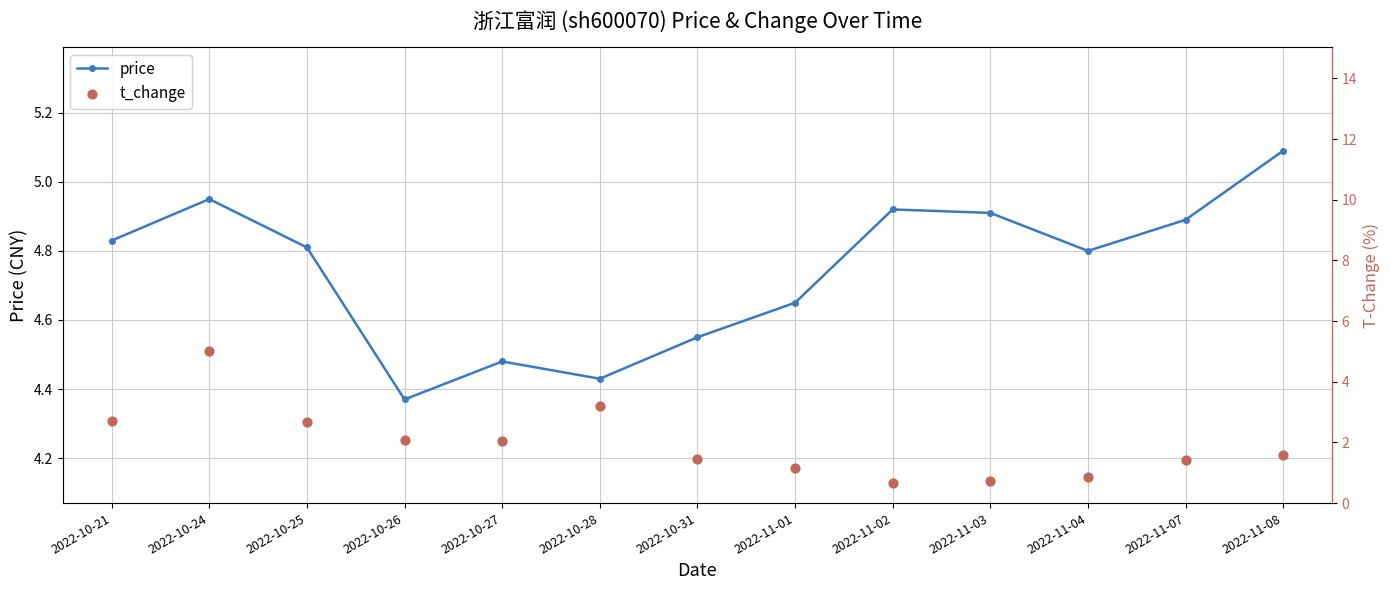

What is the total value across all series at 2022-11-08?

6.7